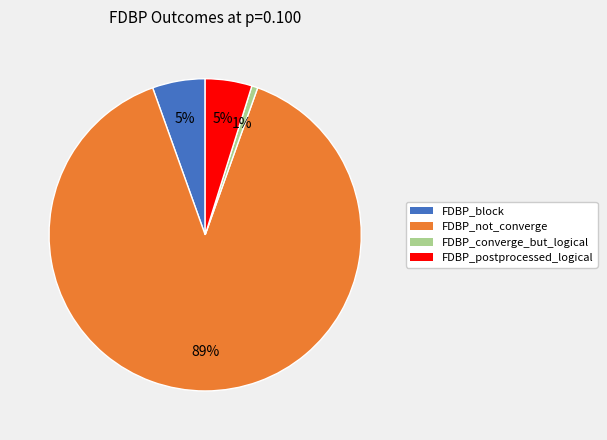

Does any single category account for the majority?

Yes